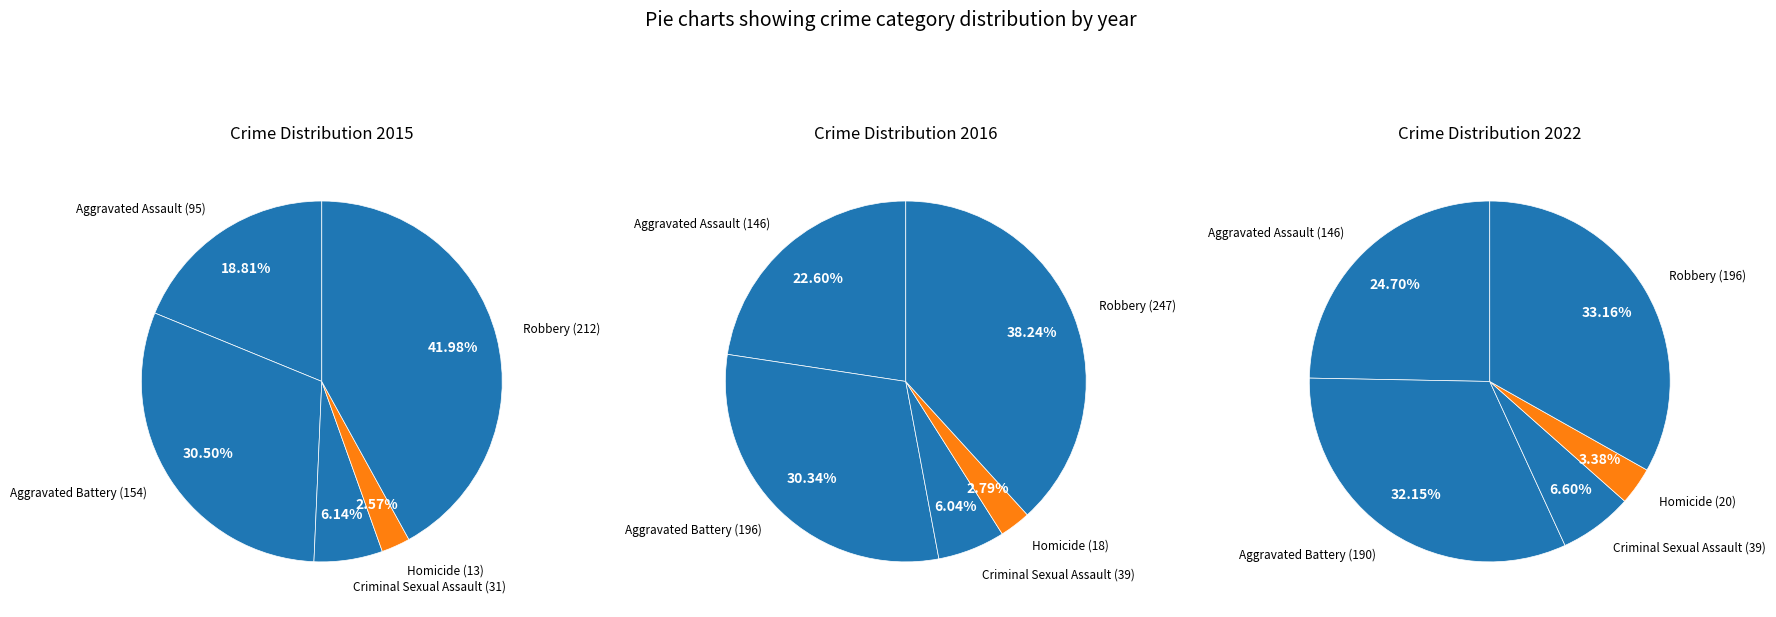

To the nearest percent, what is the average slice percentage?

20%